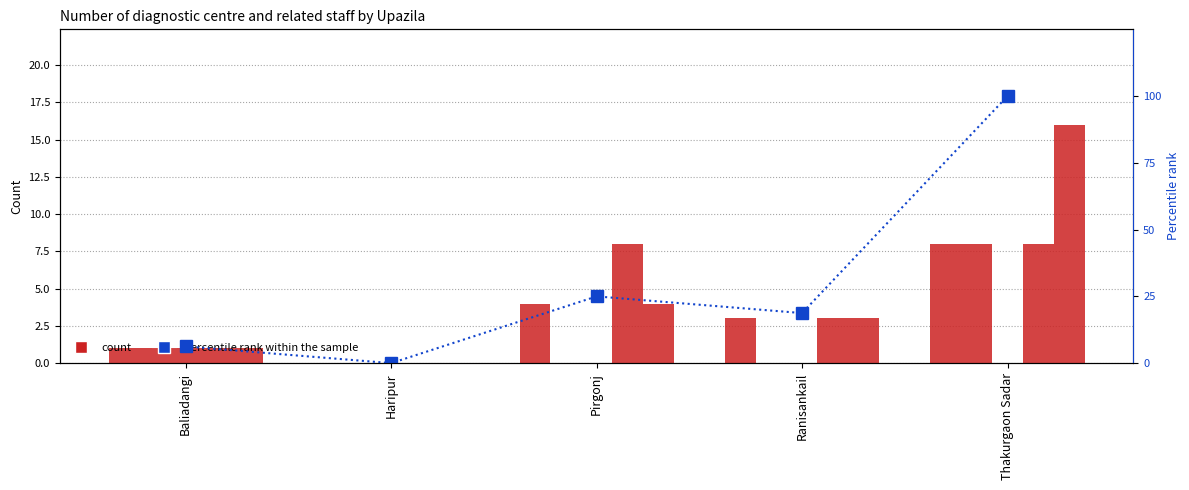

Where does the Number of centre series first go above 3?

Pirgonj